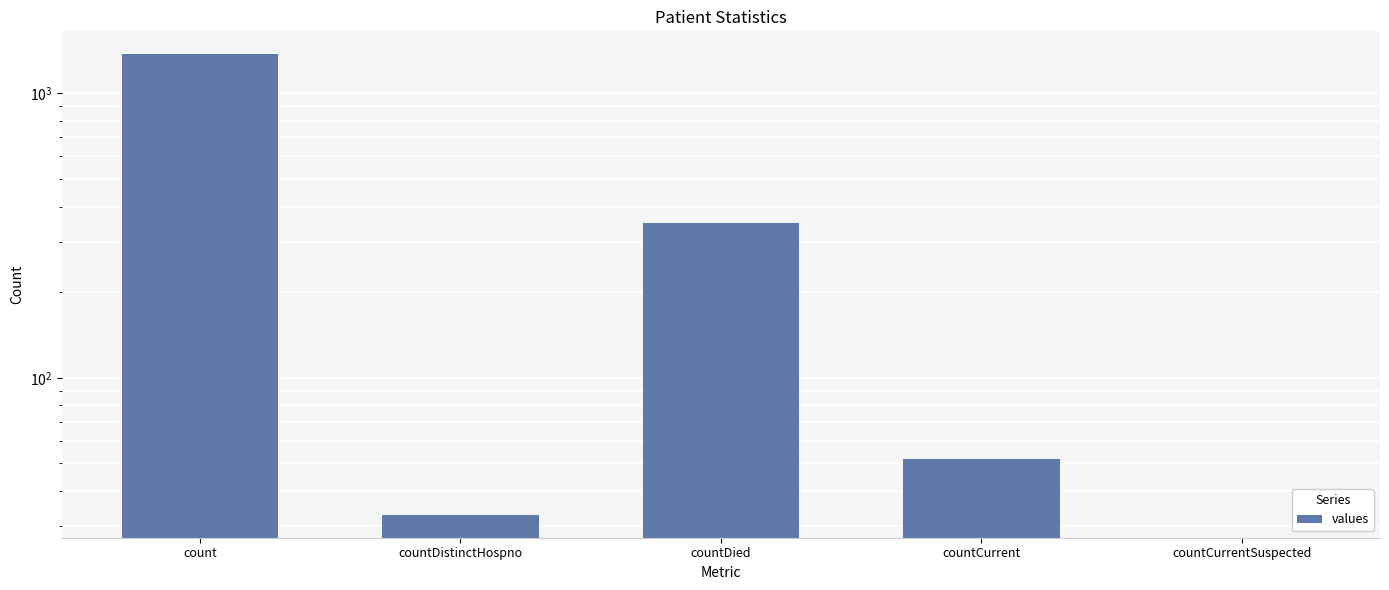

What is the label of the 5th bar from the left?

countCurrentSuspected